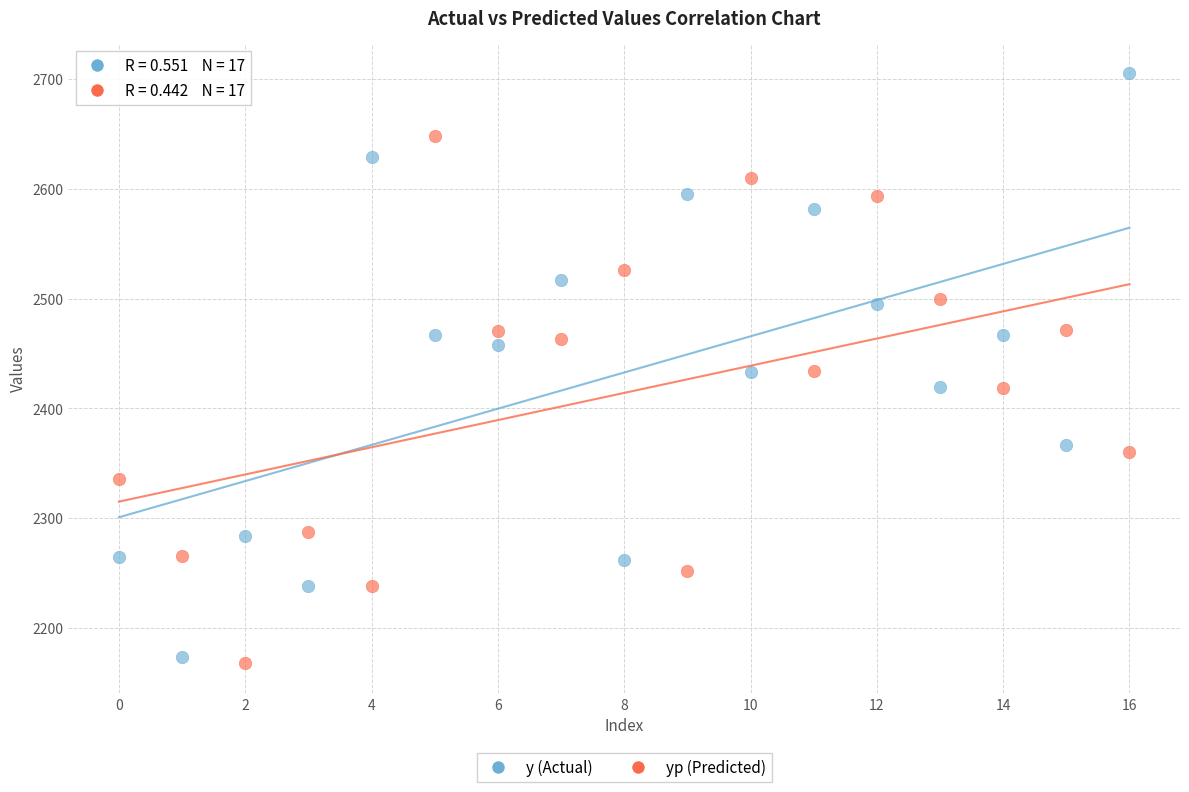

Which series has the largest Y range (max minus min)?

y (Actual)